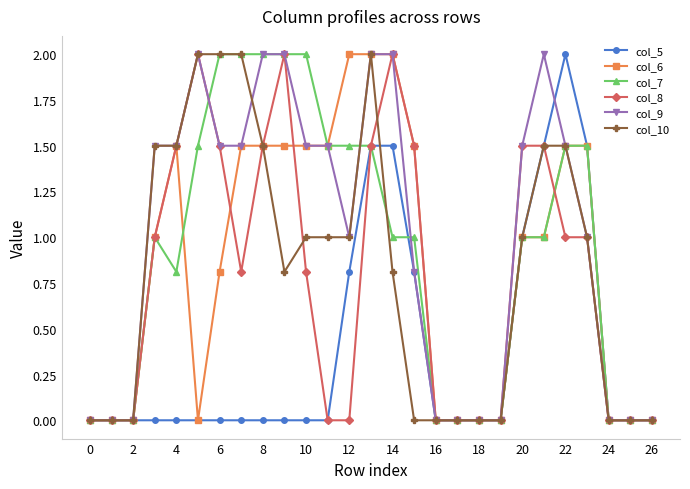

What is the average value of the col_5 series?

0.4